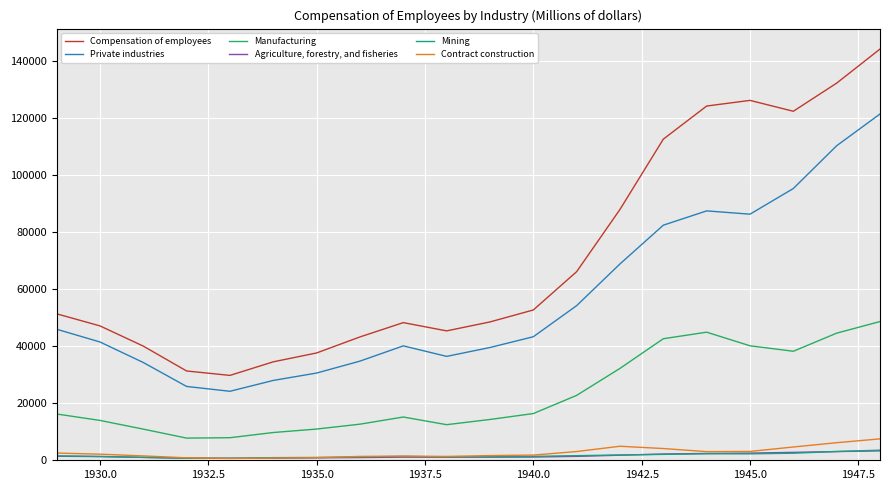

True or false: Private industries and Manufacturing intersect in this chart.

False